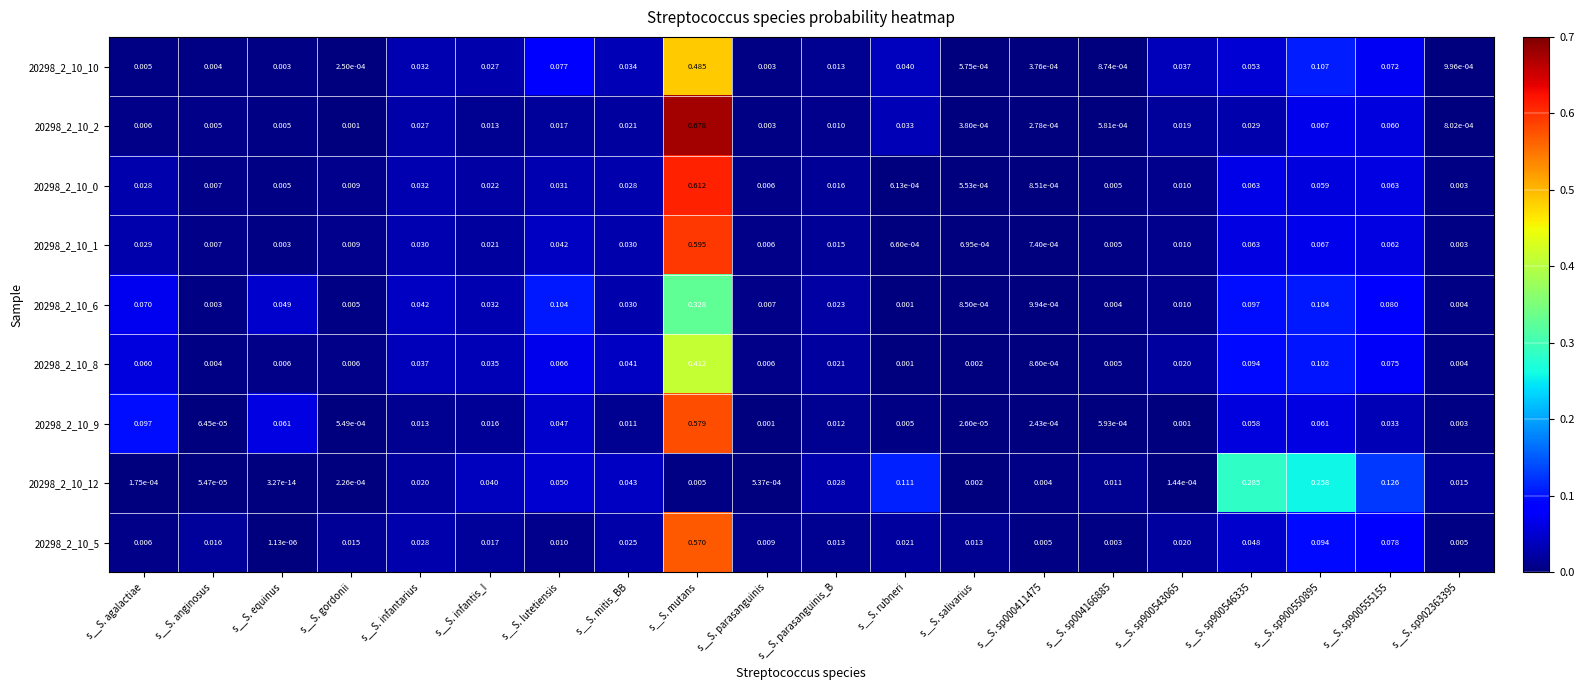

Which category has the lowest value across all series?

s__S. equinus